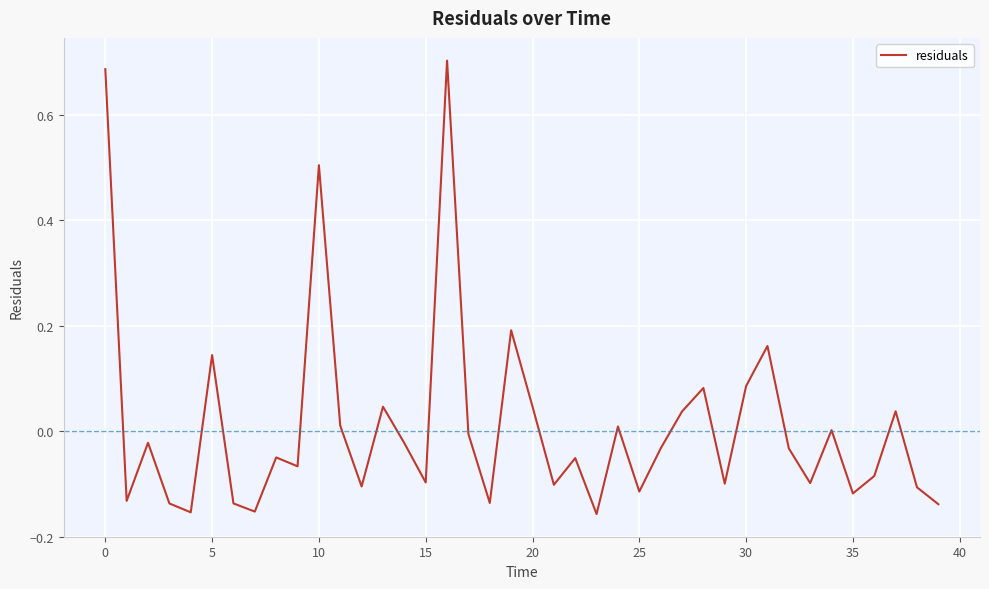

How many lines are shown in the chart?

1